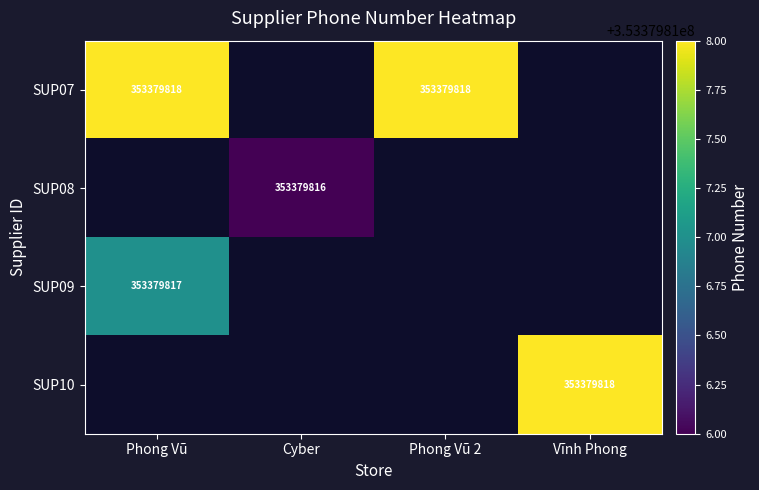

True or false: SUP08 has a value of 353379816 at Cyber.

True